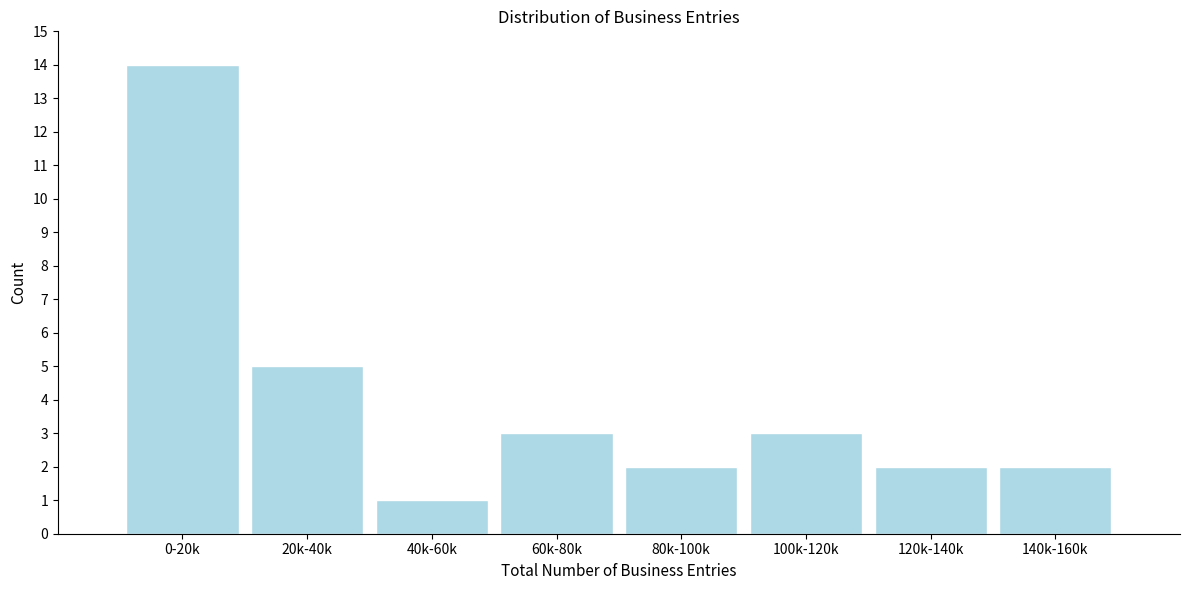

Reading right to left, transcribe all the data shown in this chart.

2	2	3	2	3	1	5	14